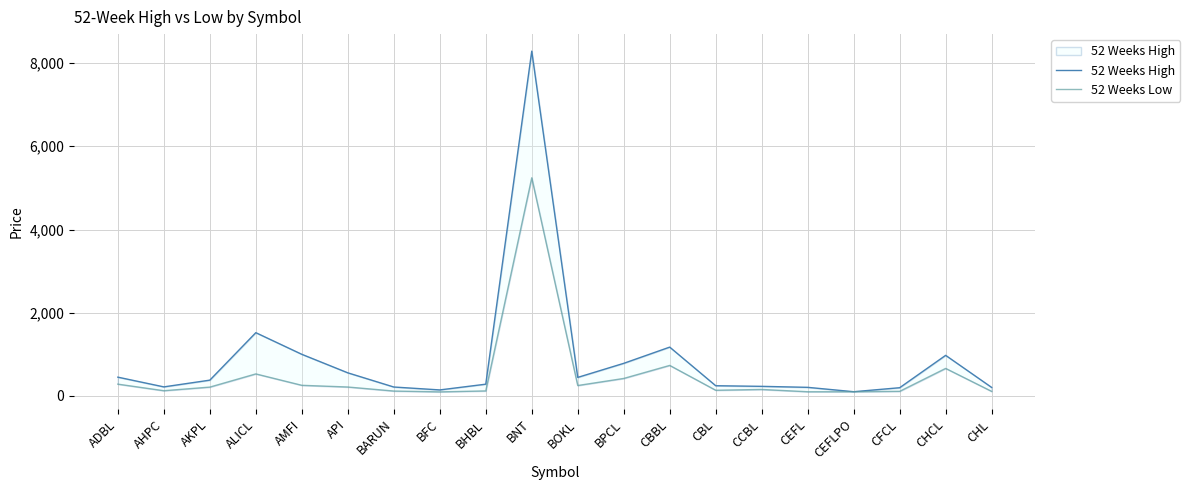

What is the sum of the 52 Weeks Low values at CEFLPO and ADBL?

383